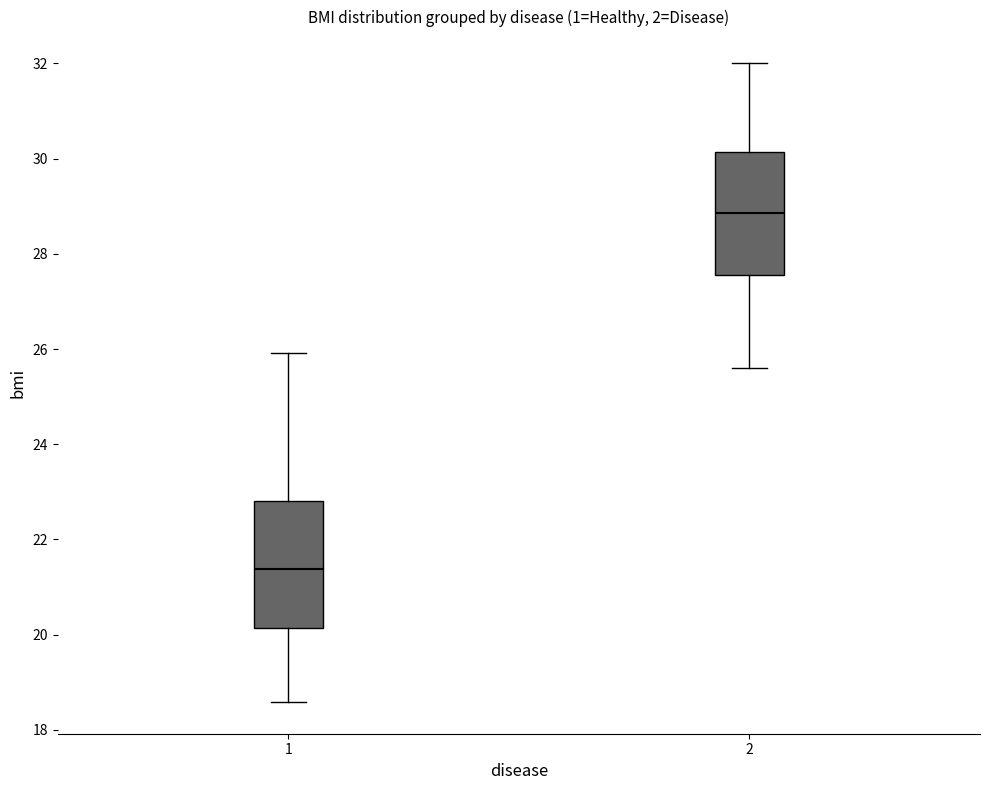

Reading left to right, read every box against the y-axis: the position of its median line, the range the box covers, and the ends of its whiskers. The values are not printed on the chart, so give them approximately, as read against the axis.

1: median 21.4, box 20.2 to 22.8, whiskers 18.6 to 26.0
2: median 28.8, box 27.6 to 30.2, whiskers 25.6 to 32.0